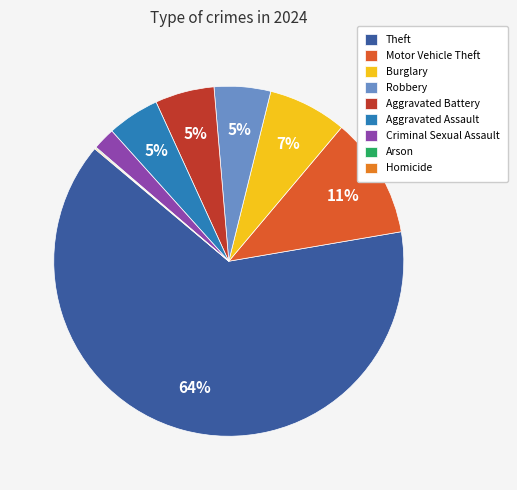

Between Theft and Homicide, which is larger?

Theft